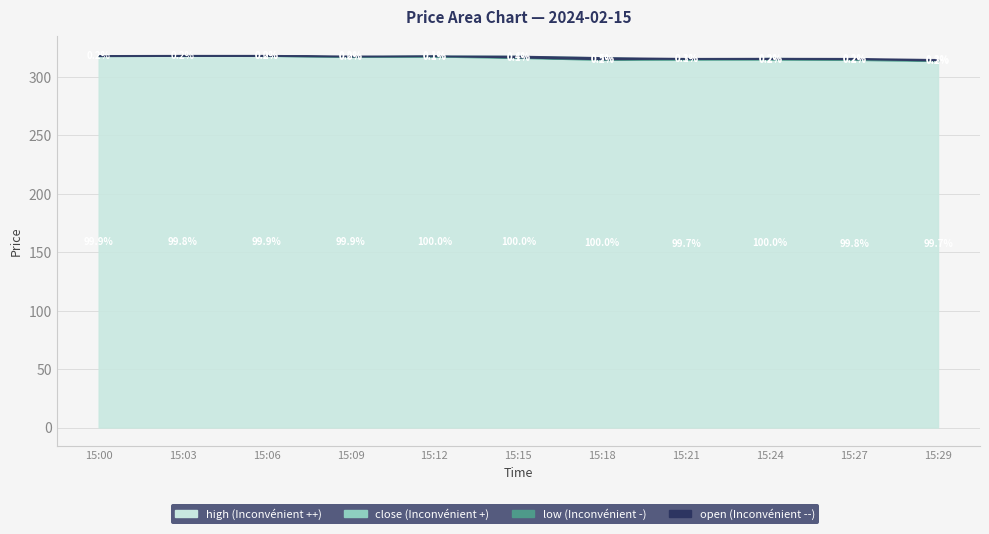

Rank the categories by open value from lowest to highest.

15:29, 15:21, 15:27, 15:24, 15:18, 15:09, 15:15, 15:03, 15:12, 15:00, 15:06